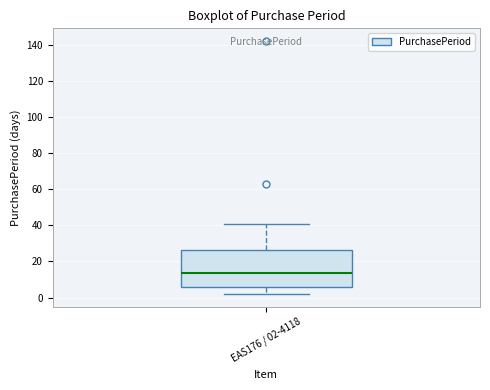

Transcribe this box plot: give where the median line is, the range the box spans, and where the two whiskers end, as read against the y-axis. The values are not printed on the chart, so give them approximately, as read against the axis.

median 14, box 6 to 26, whiskers 2 to 42